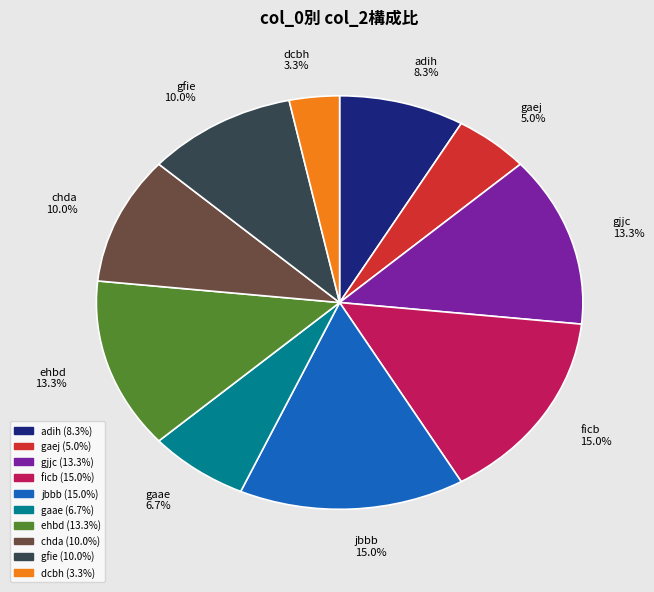

What portion of the pie excludes dcbh?

96.7%